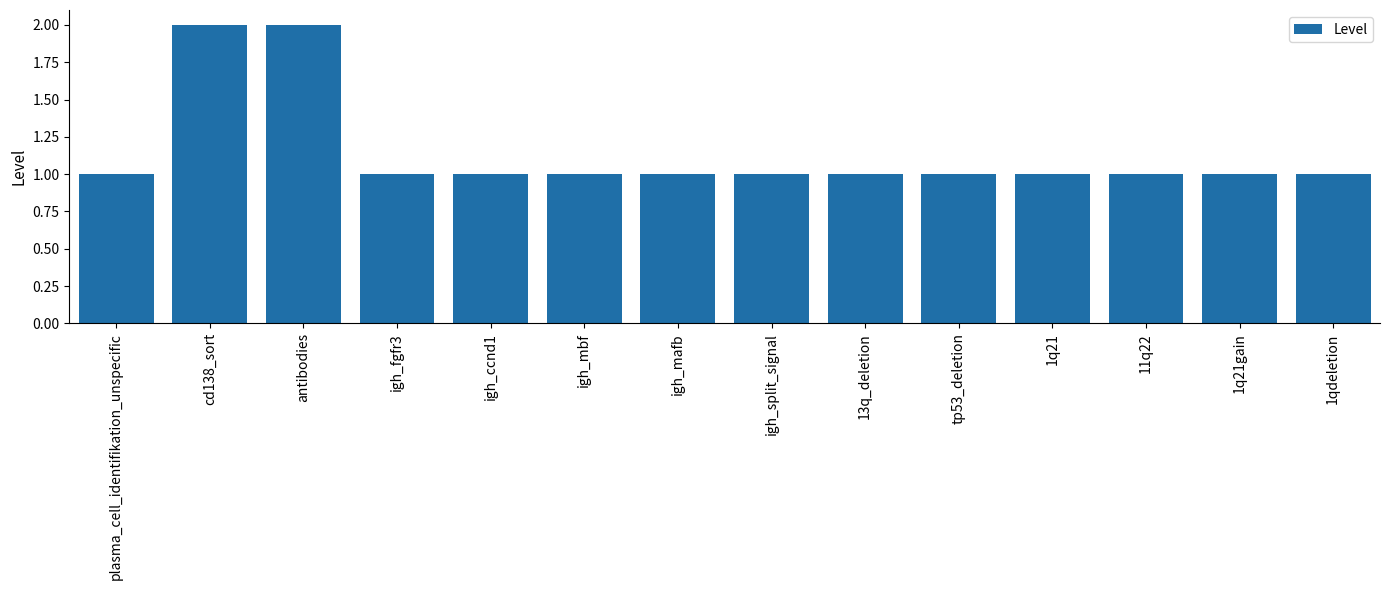

True or false: the data shows 2 at 13q_deletion.

False